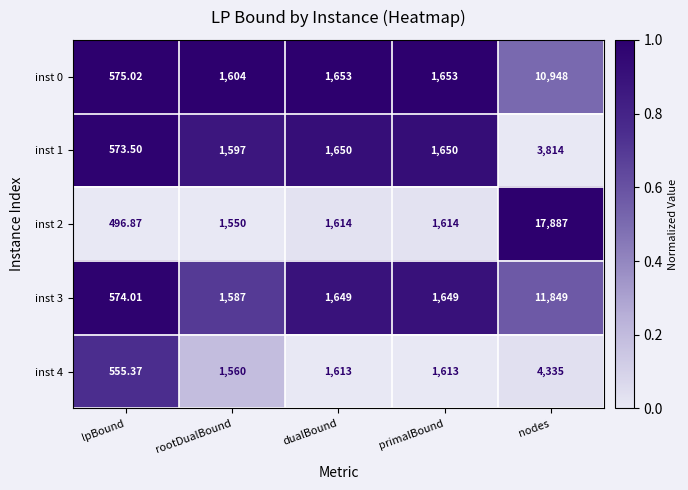

At which label does inst 0 reach its minimum?

lpBound